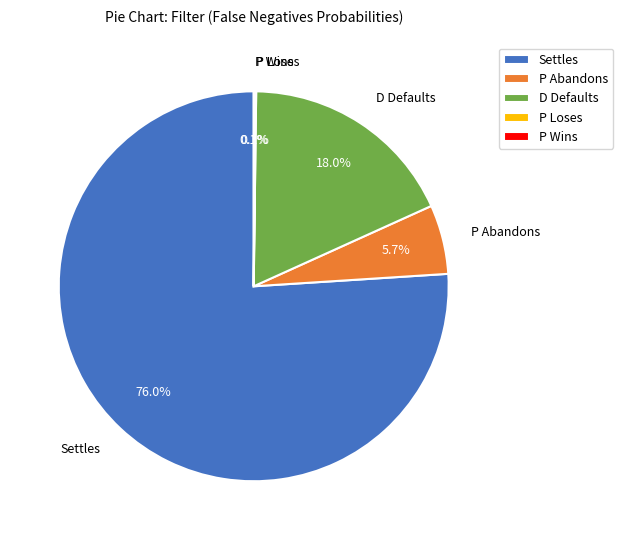

Is there a majority slice in this chart?

Yes